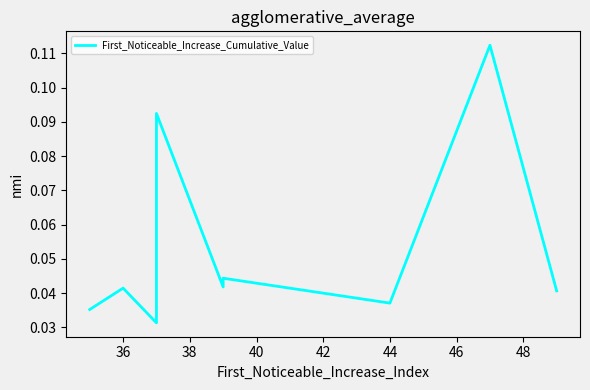

How many lines are shown in the chart?

1